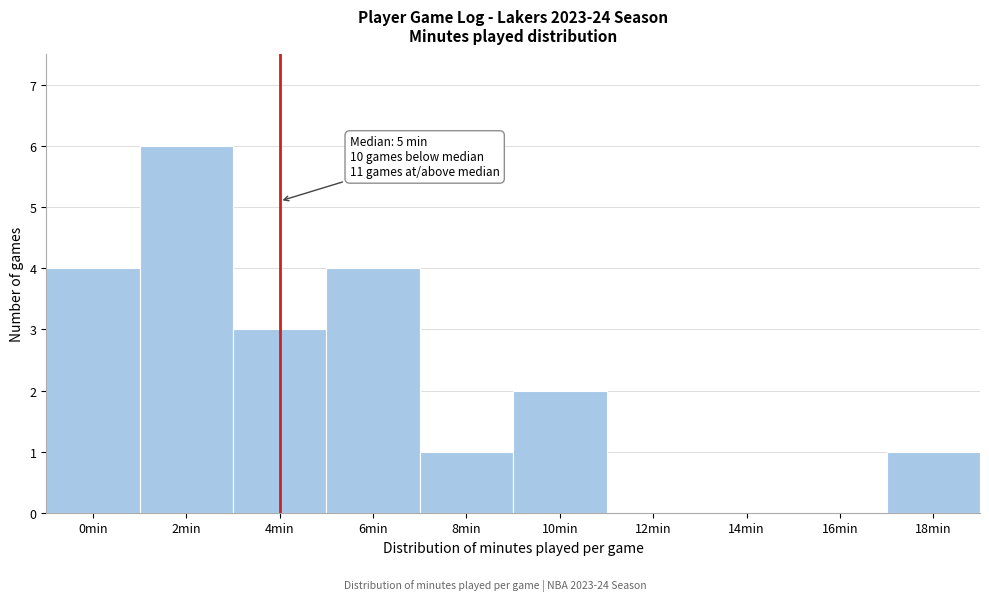

Reading right to left, what are all the values shown in this chart?

18min=1	16min=0	14min=0	12min=0	10min=2	8min=1	6min=4	4min=3	2min=6	0min=4